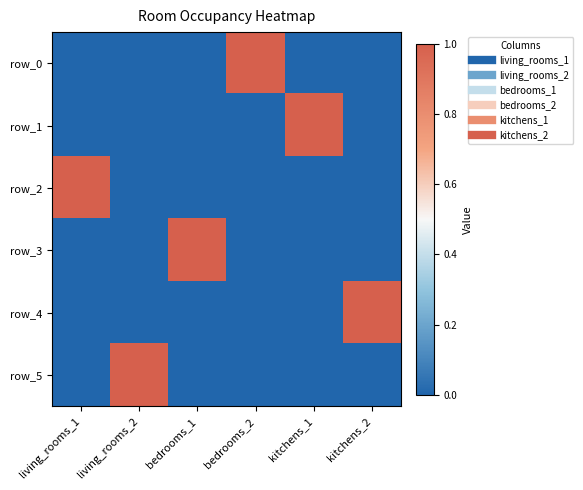

At which label is row_3 closest to 0?

living_rooms_1